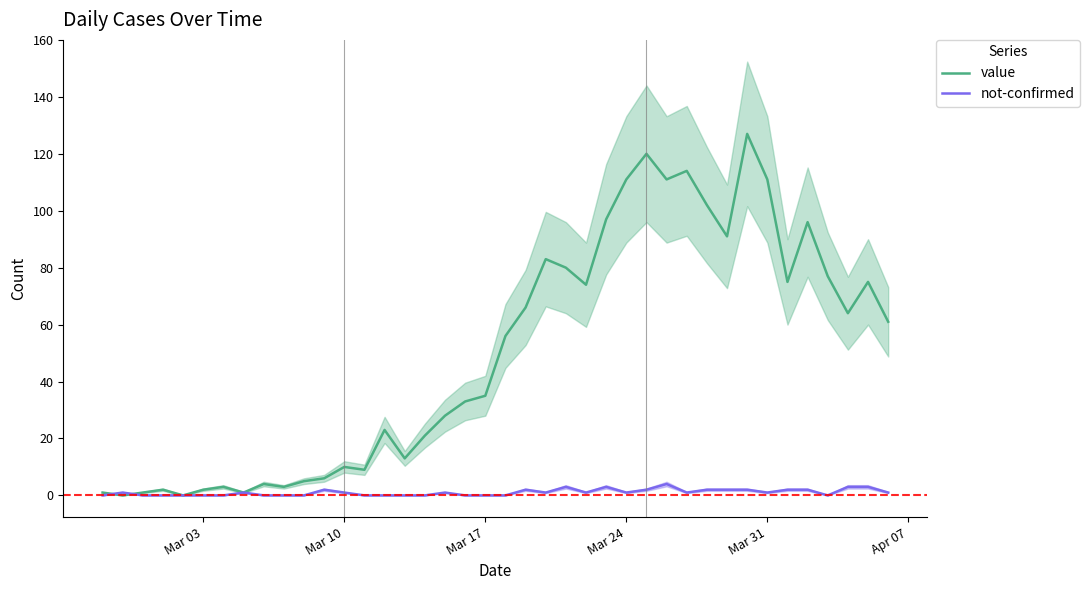

The value series shows 47 at Mar 17. True or false?

False